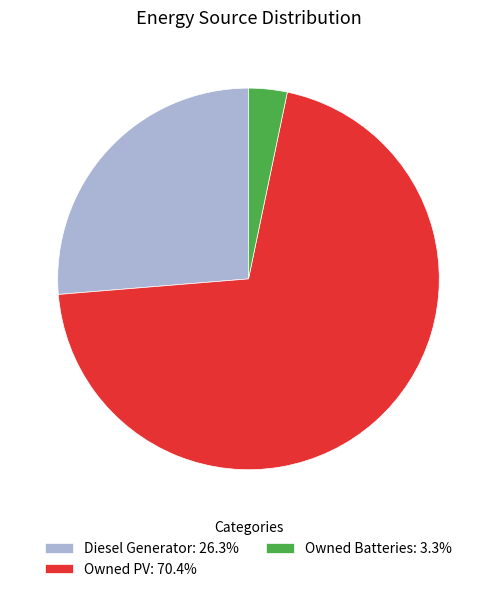

Is Owned Batteries the majority of the pie?

No